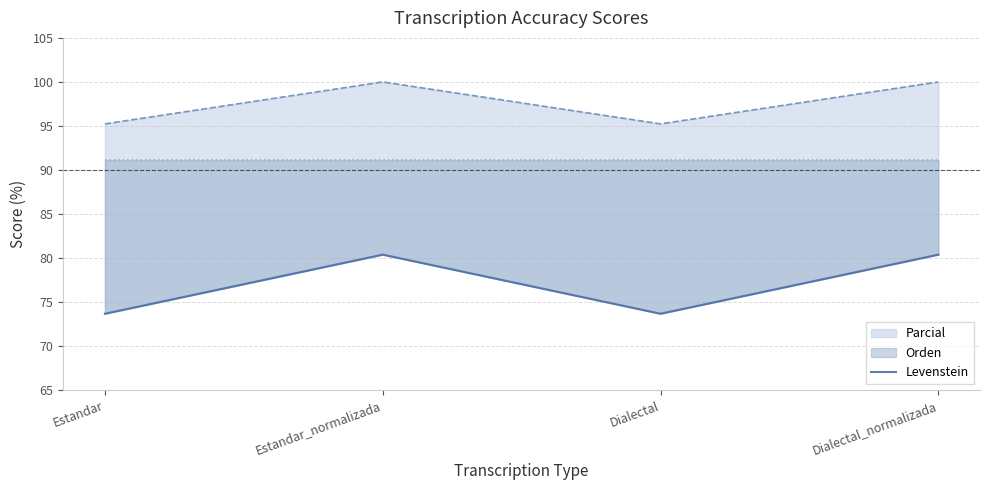

Approximately how many times larger is the value at Dialectal_normalizada compared to Estandar_normalizada?

1.0